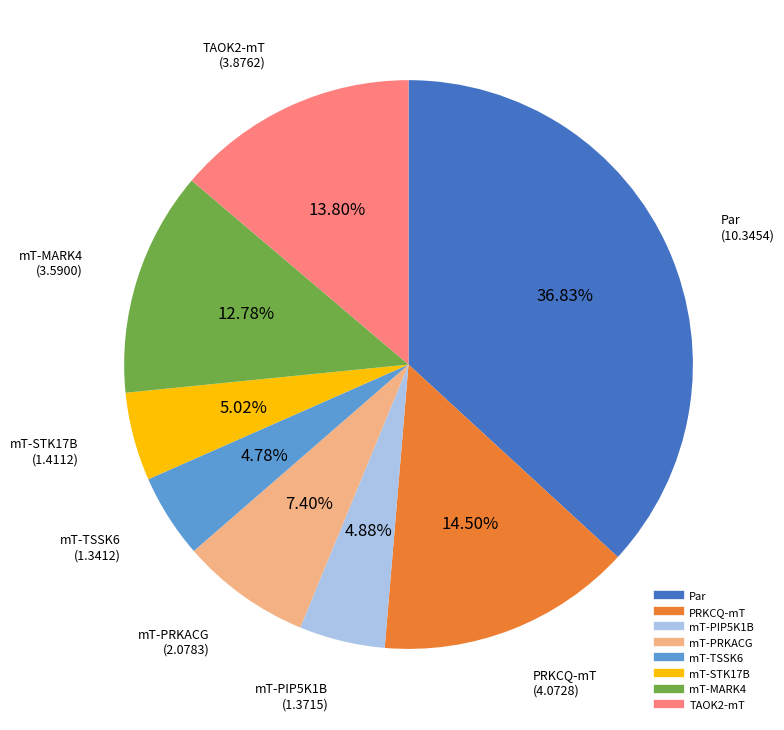

Between Par and mT-PIP5K1B, which is larger?

Par